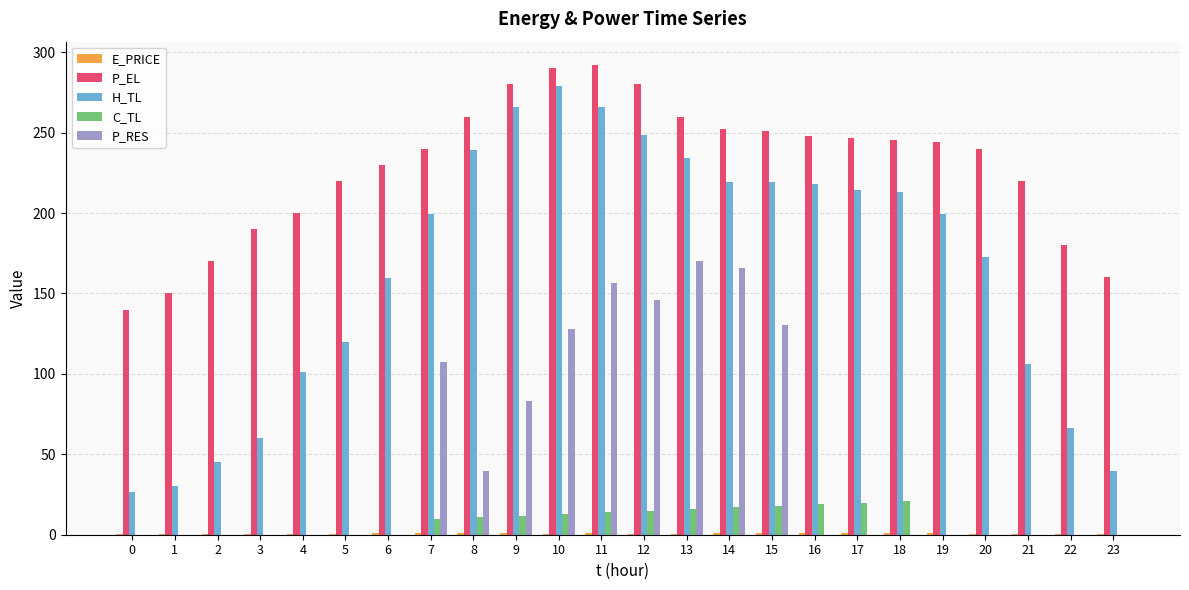

The P_EL series shows 292.0 at 11. True or false?

True